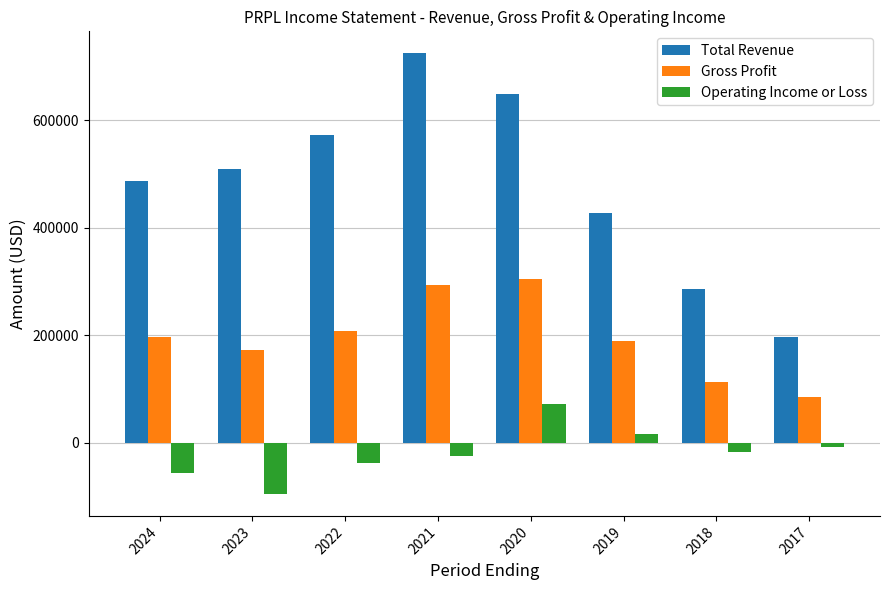

What is the average value of the Gross Profit series?

195238